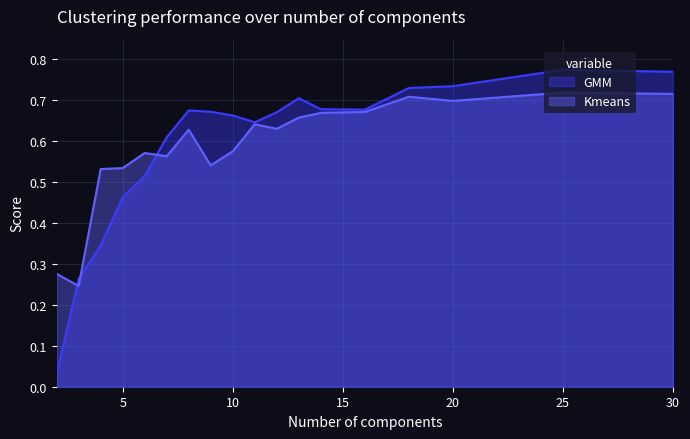

True or false: Kmeans has a value of 0.4 at 10.

False